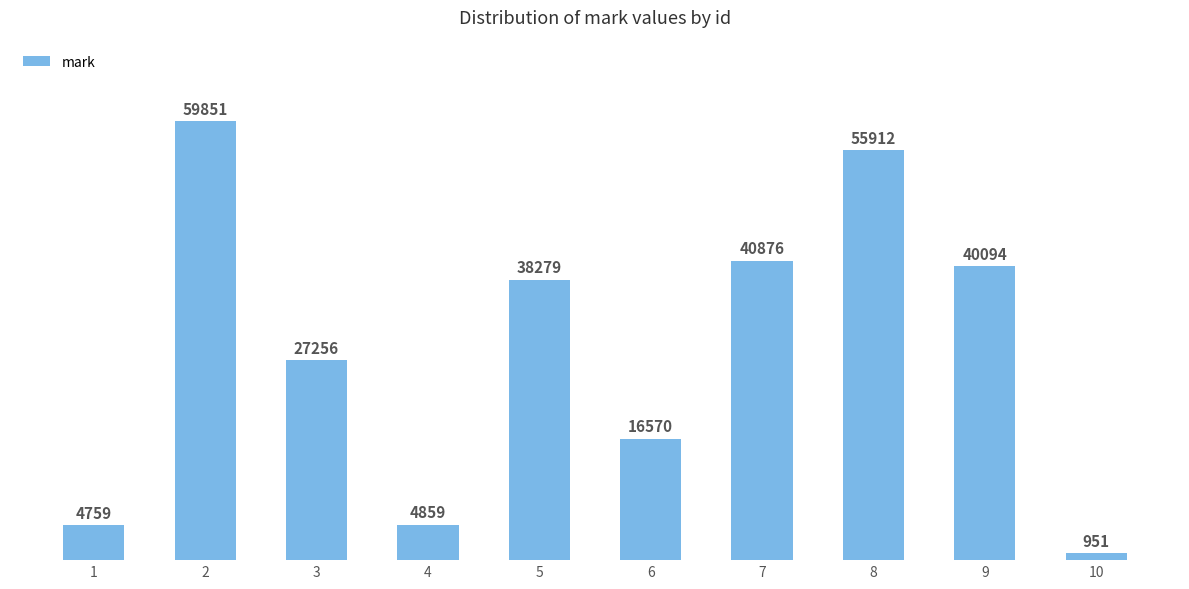

What is the value of the 7th bar from the left?

40876